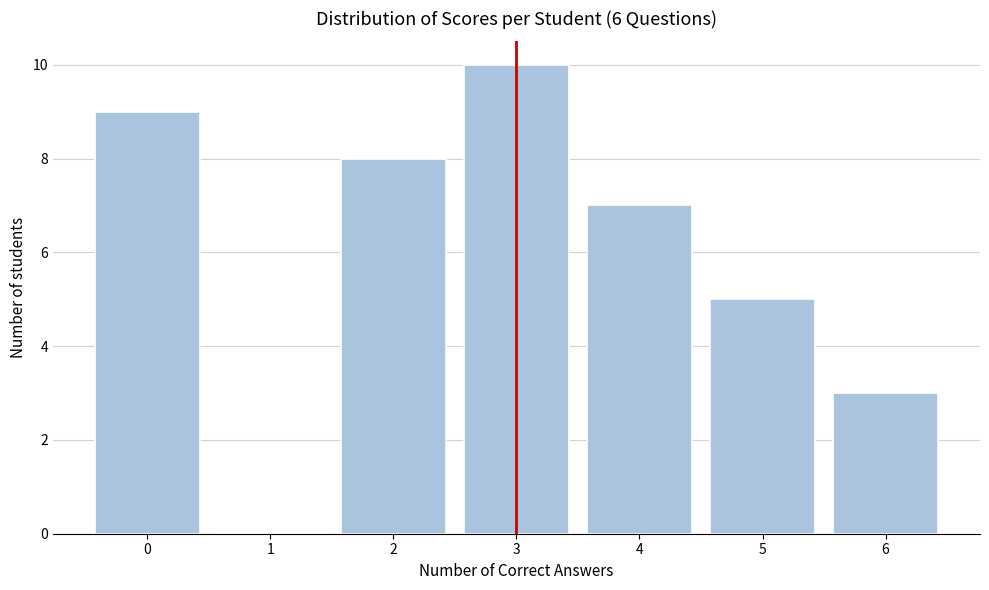

Reading left to right, transcribe all the data shown in this chart.

0=9	1=0	2=8	3=10	4=7	5=5	6=3